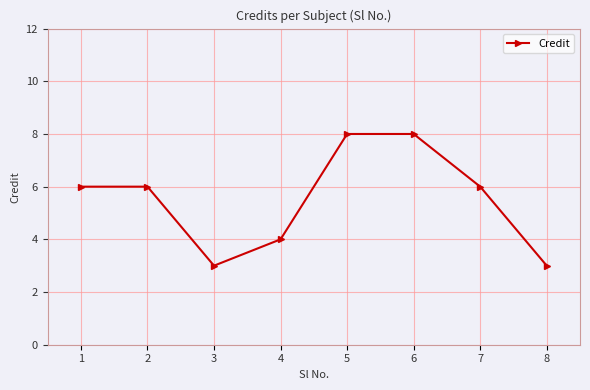

What is the maximum value shown in the chart?

8